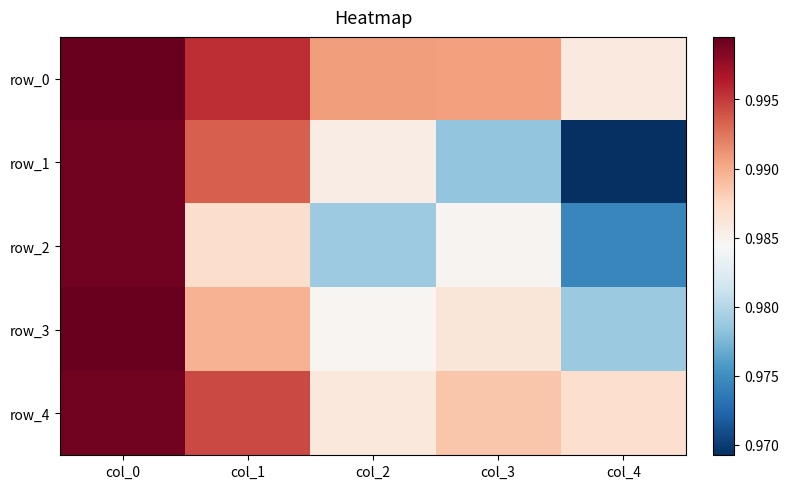

Is it true that row_4 equals 1.0 at col_1?

True